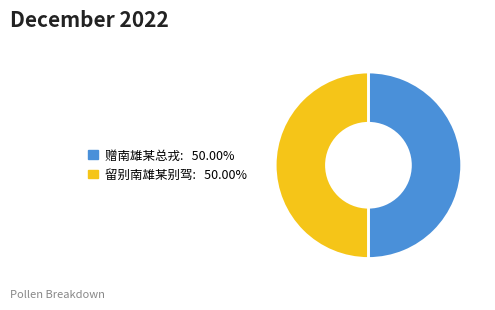

How many segments does this pie chart have?

2